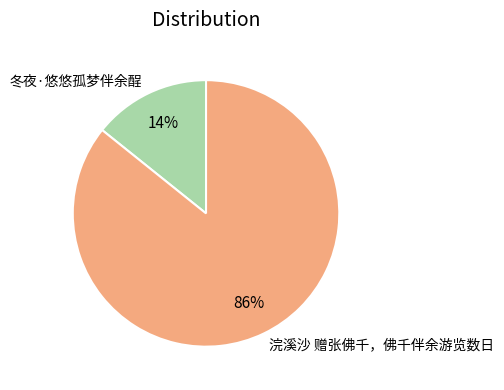

What is the ratio of the value at 冬夜·悠悠孤梦伴余酲 to the value at 浣溪沙 赠张佛千，佛千伴余游览数日?

0.2